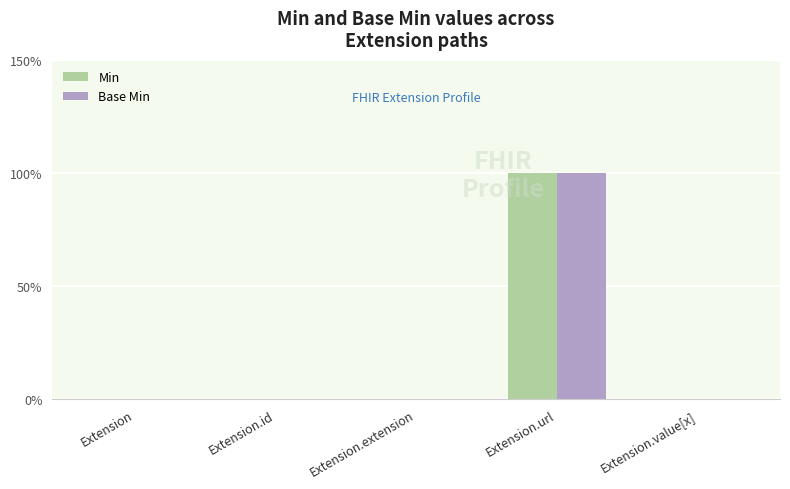

What are all the series names shown in the legend?

Min, Base Min